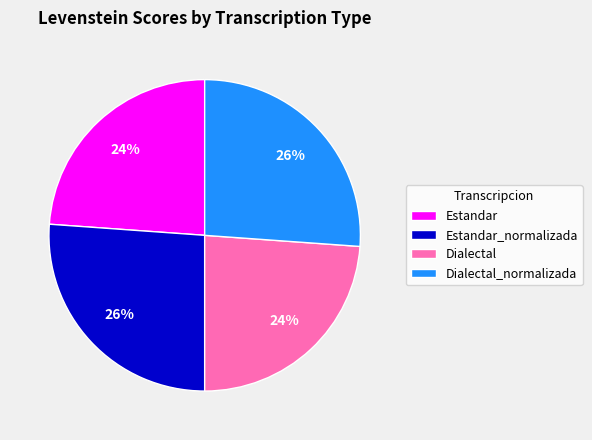

How many slices are in this pie chart?

4